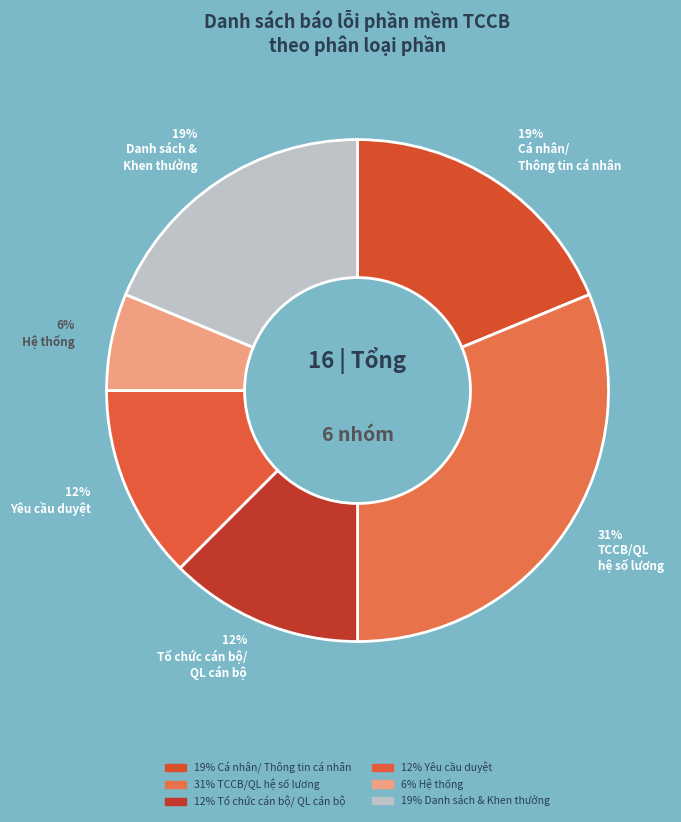

Rank the categories by value from highest to lowest.

TCCB/QL
hệ số lương, Cá nhân/
Thông tin cá nhân, Danh sách &
Khen thưởng, Tổ chức cán bộ/
QL cán bộ, Yêu cầu duyệt, Hệ thống